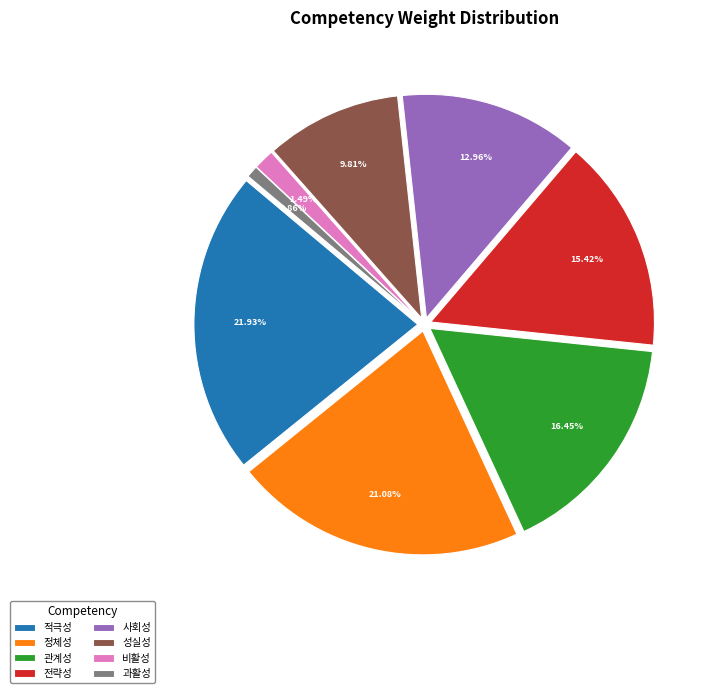

Combined, what portion of the pie is 비활성 and 정체성?

22.6%